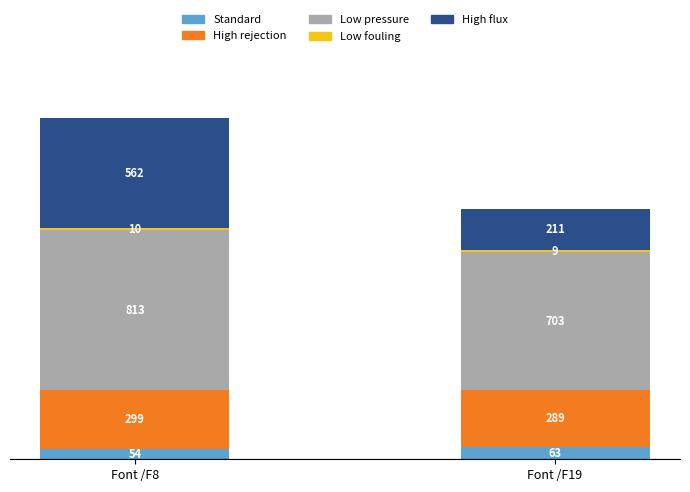

At which label does Standard reach its peak?

Font /F19